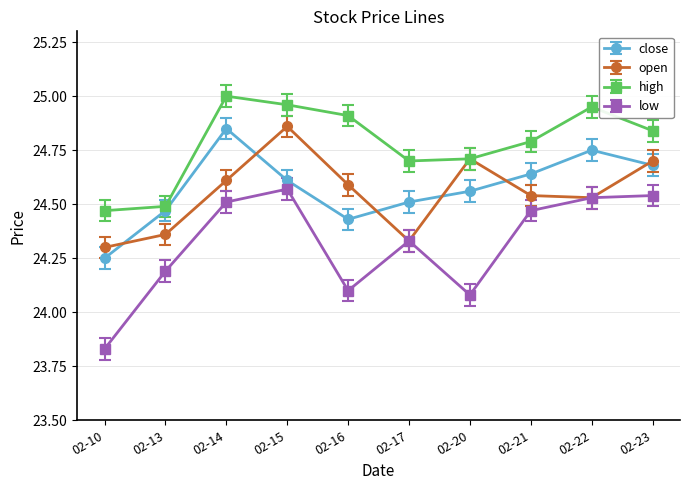

At which label is open closest to 24?

02-10